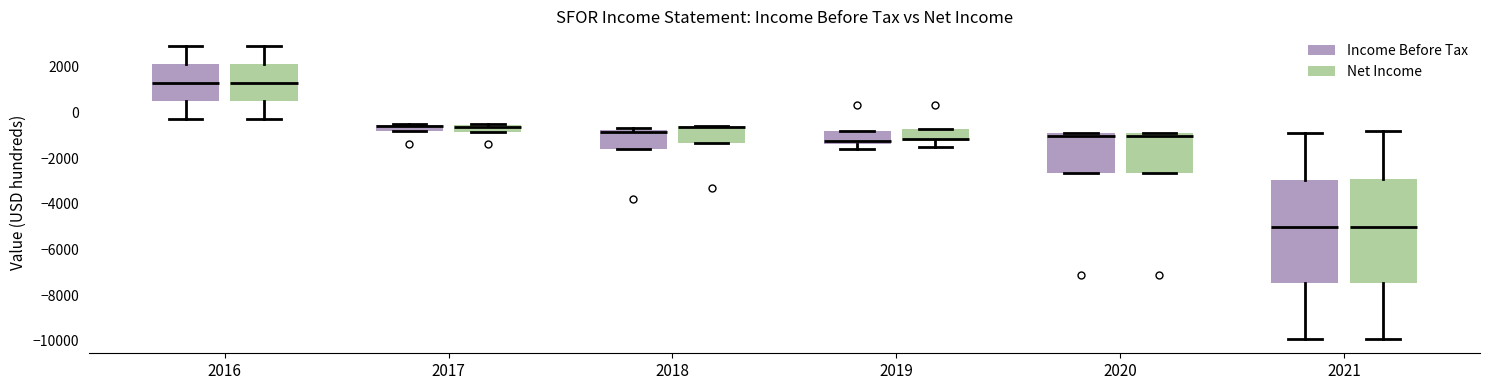

Where is the lower edge of the box for 2017 (Income Before Tax) on the y-axis? The values are not printed on the chart, so give them approximately, as read against the axis.

-800